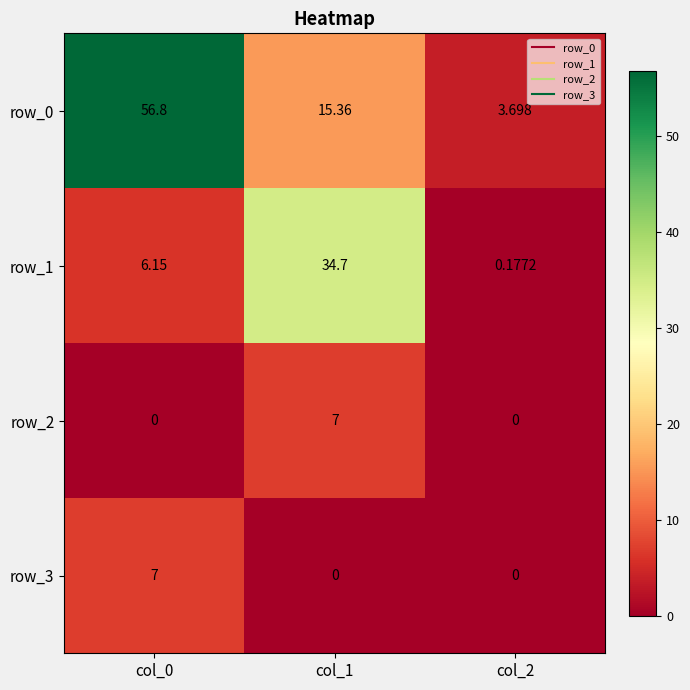

At which category is the sum across all series the highest?

col_0